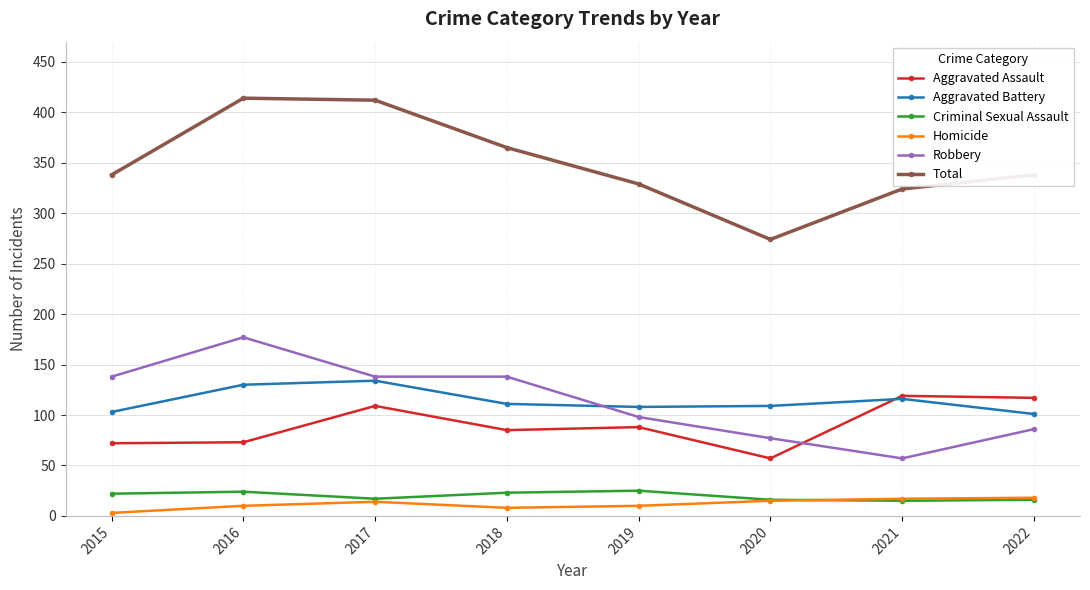

What is the average value of the Robbery series?

114